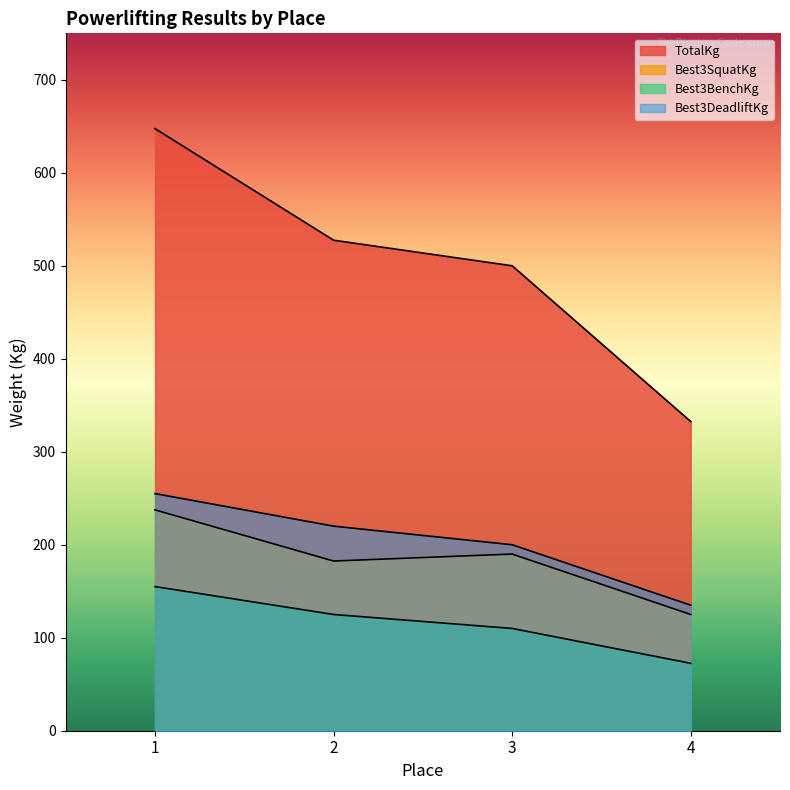

The TotalKg series shows 1014.9 at 1. True or false?

False